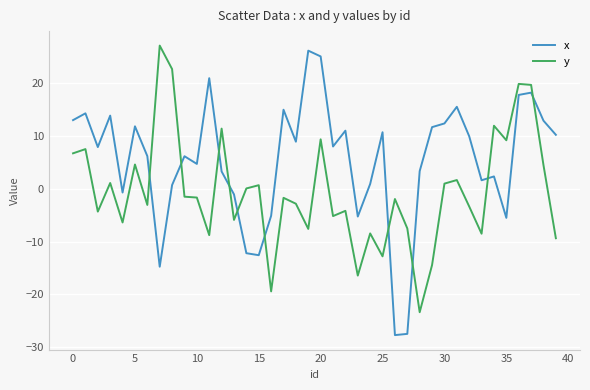

What is the difference between the maximum and minimum values in the y series?

50.5